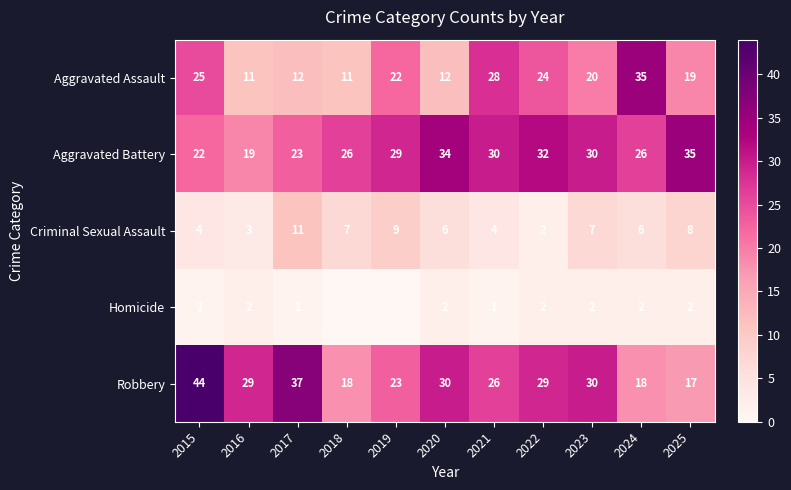

What is the spread (max minus min) of values at 2015?

43